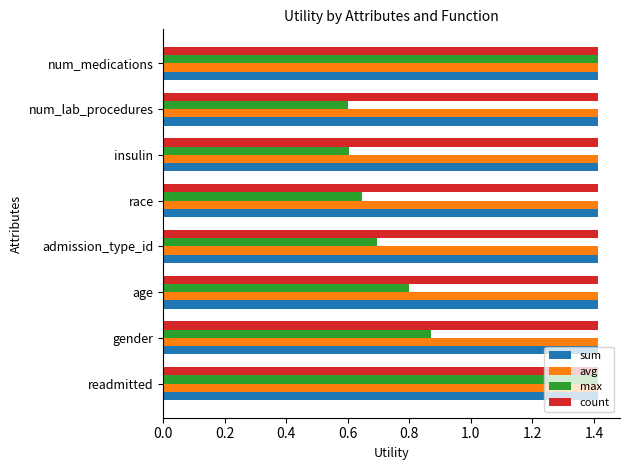

What is the lowest value of the count series?

1.4